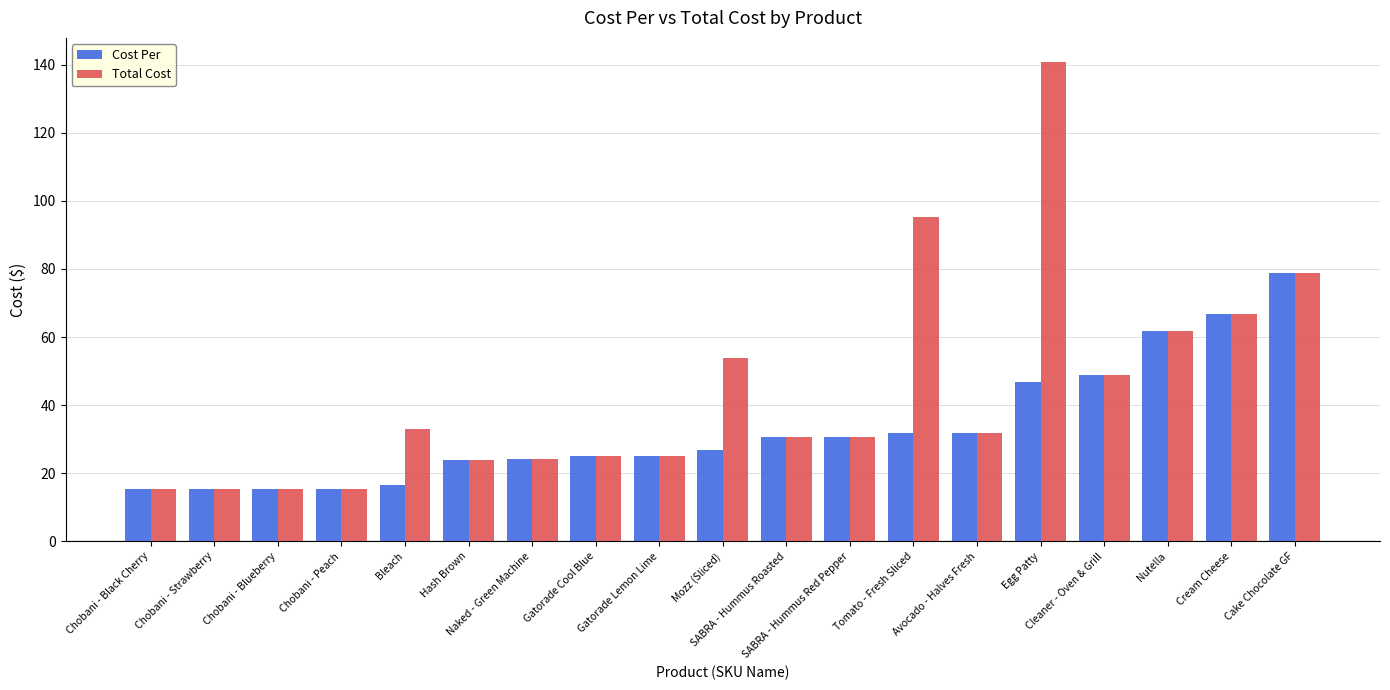

True or false: Total Cost has a value of 58.2 at Bleach.

False